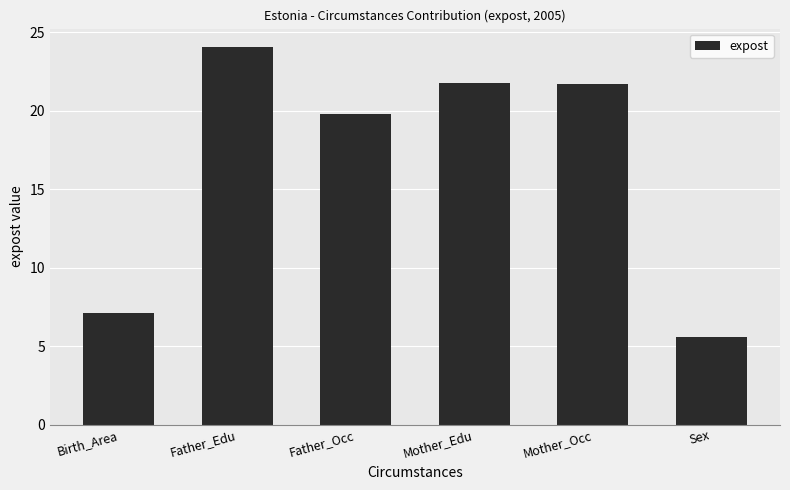

The chart shows a value of 4.7 at Birth_Area. True or false?

False